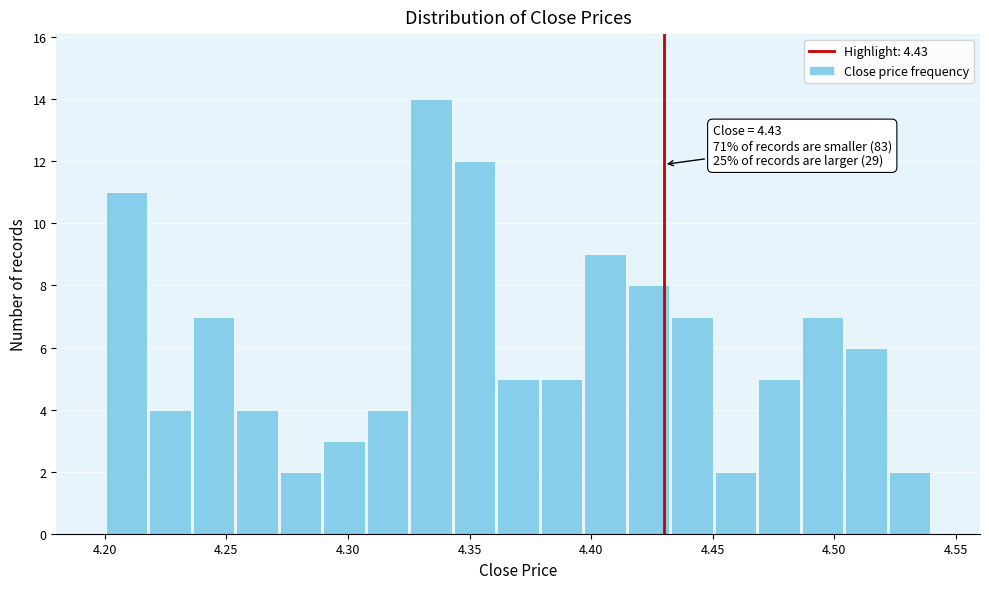

Around what value on the x-axis is the tallest bar? Give the approximate position of its centre, as read against the axis.

4.335